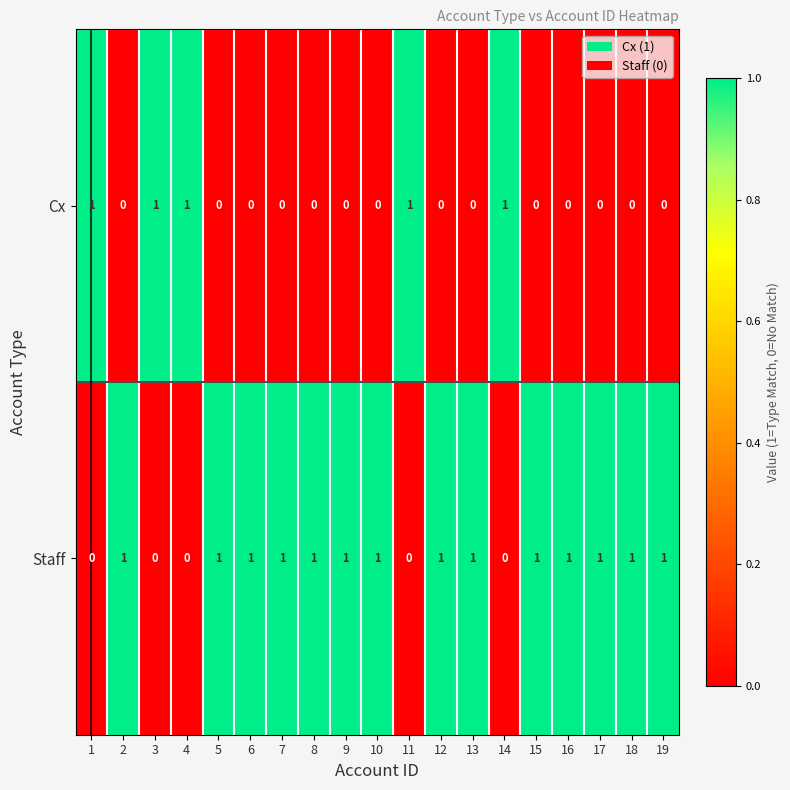

How many Cx values are between 0 and 1?

19